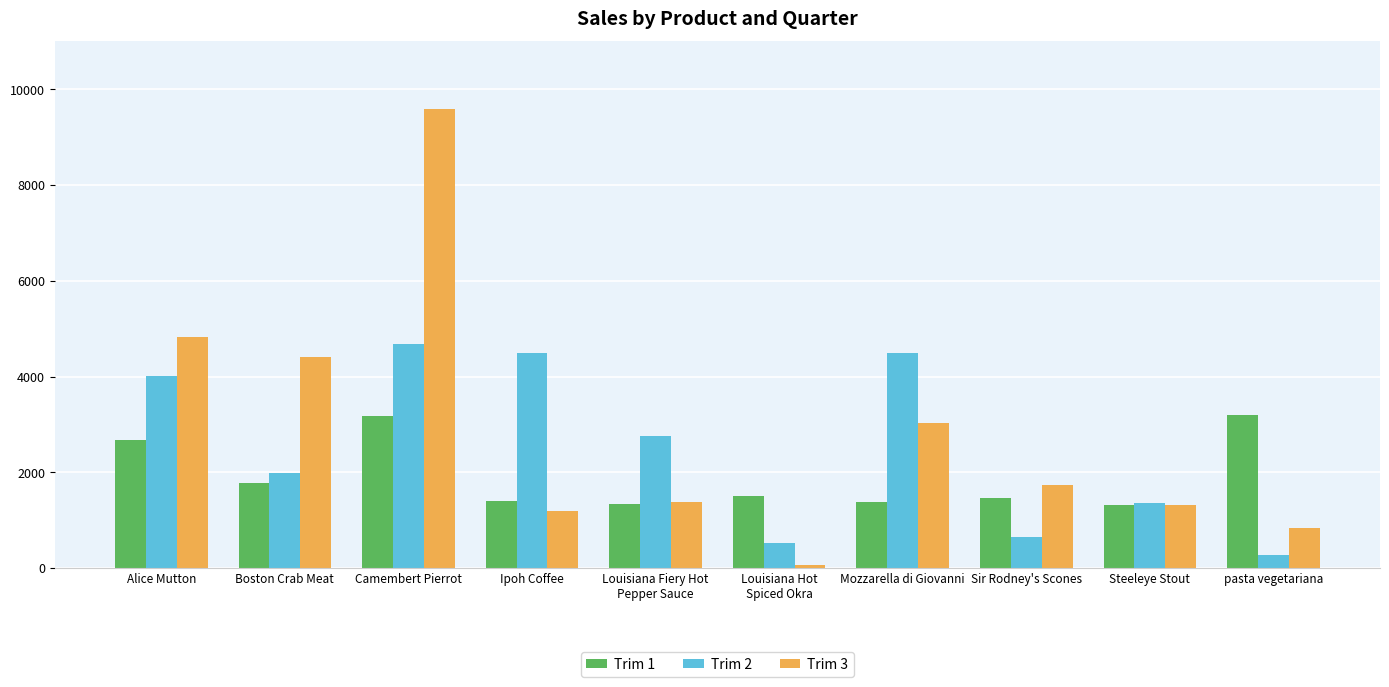

Which series changed the most between Camembert Pierrot and Steeleye Stout?

Trim 3